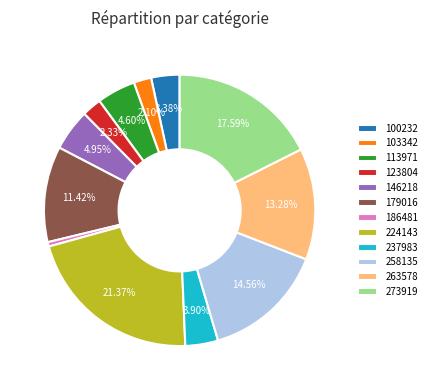

Combined, what portion of the pie is 113971 and 258135?

19.2%